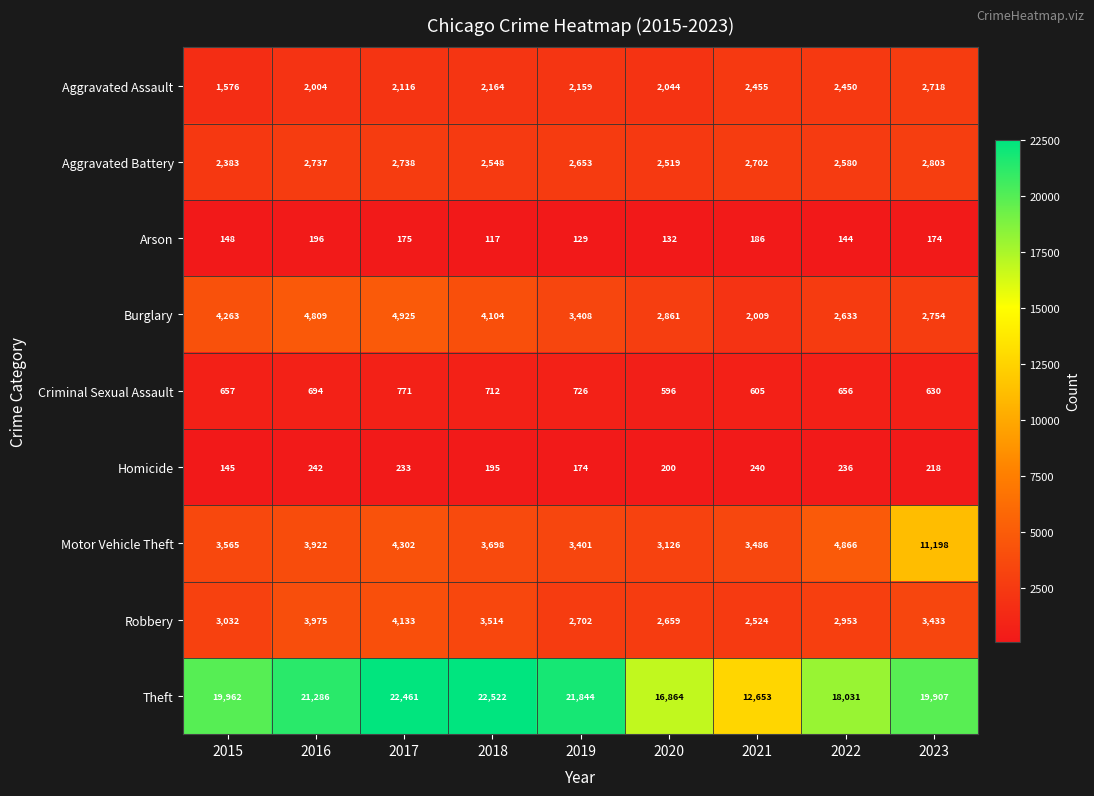

What is the difference between the highest and lowest values at 2023?

19733